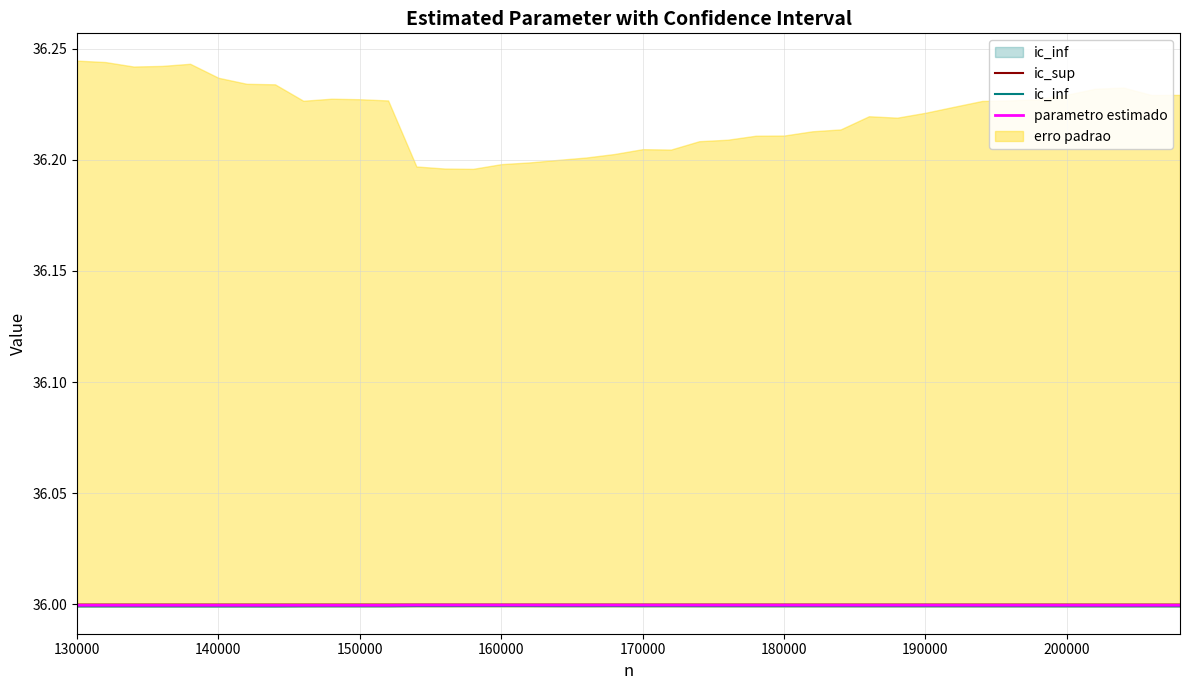

True or false: ic_inf and parametro estimado intersect in this chart.

False